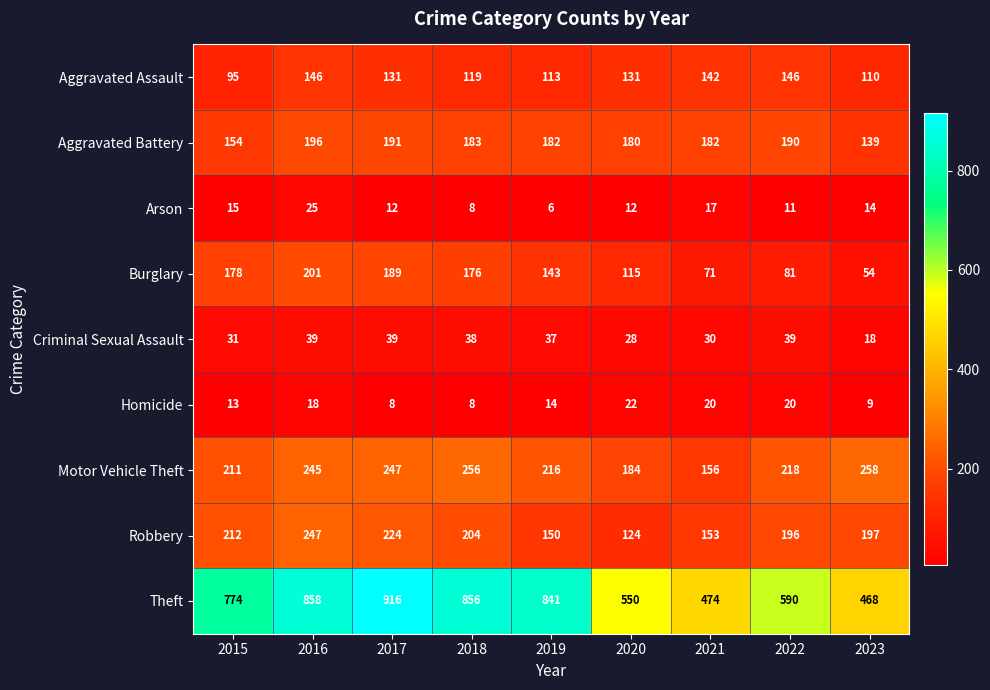

The value of Criminal Sexual Assault at 2018 is 38. True or false?

True